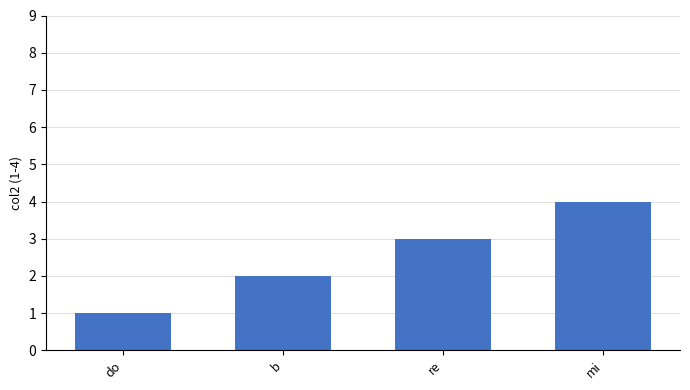

List the labels in order of value, smallest first.

do, b, re, mi